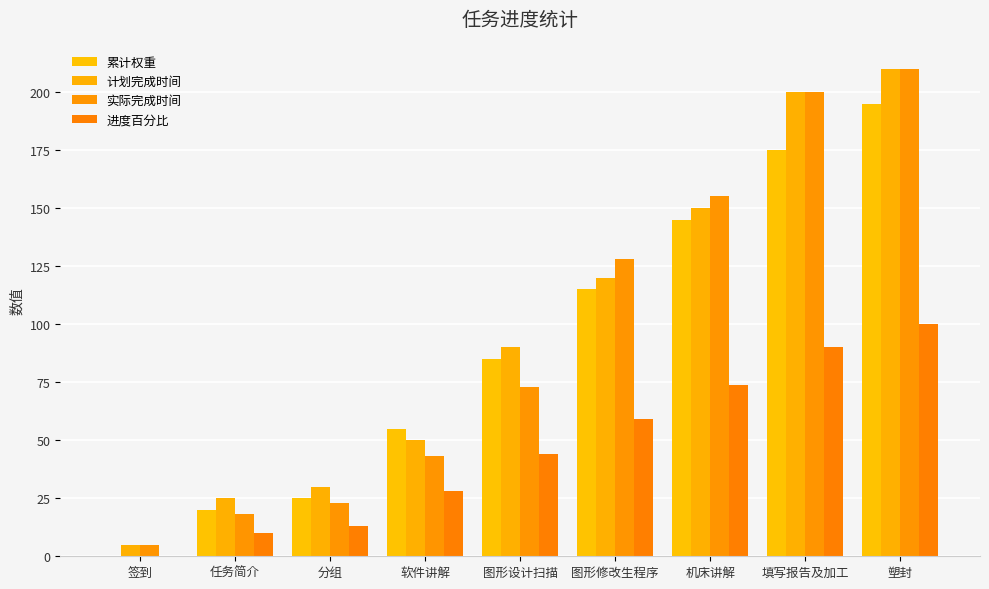

What are all the series names shown in the legend?

累计权重, 计划完成时间, 实际完成时间, 进度百分比